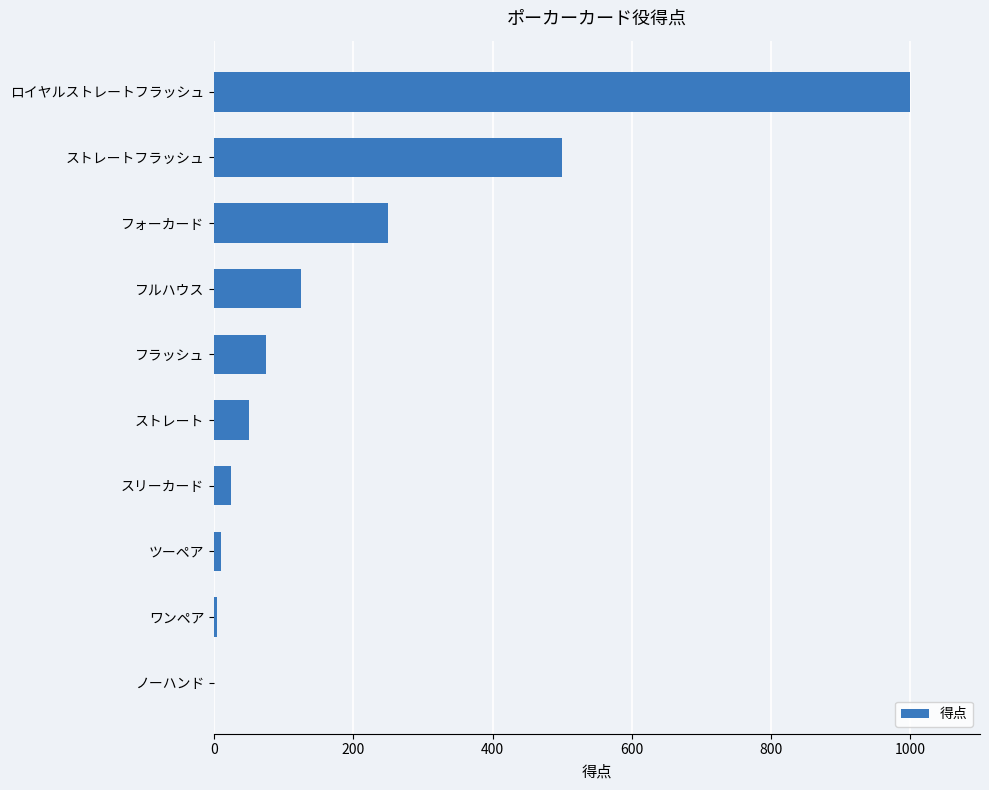

What is the maximum value shown in the chart?

1000